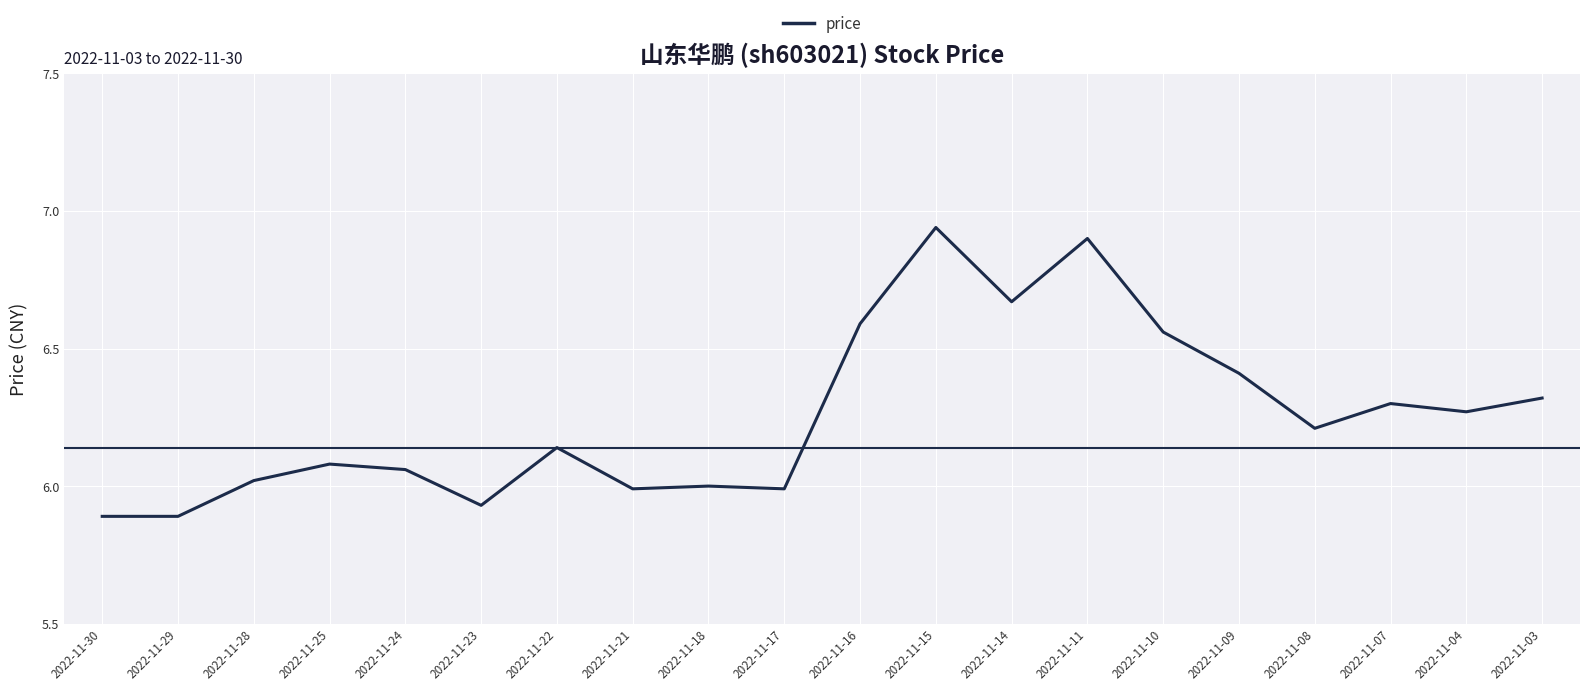

Approximately how many times larger is the value at 2022-11-29 compared to 2022-11-14?

0.9